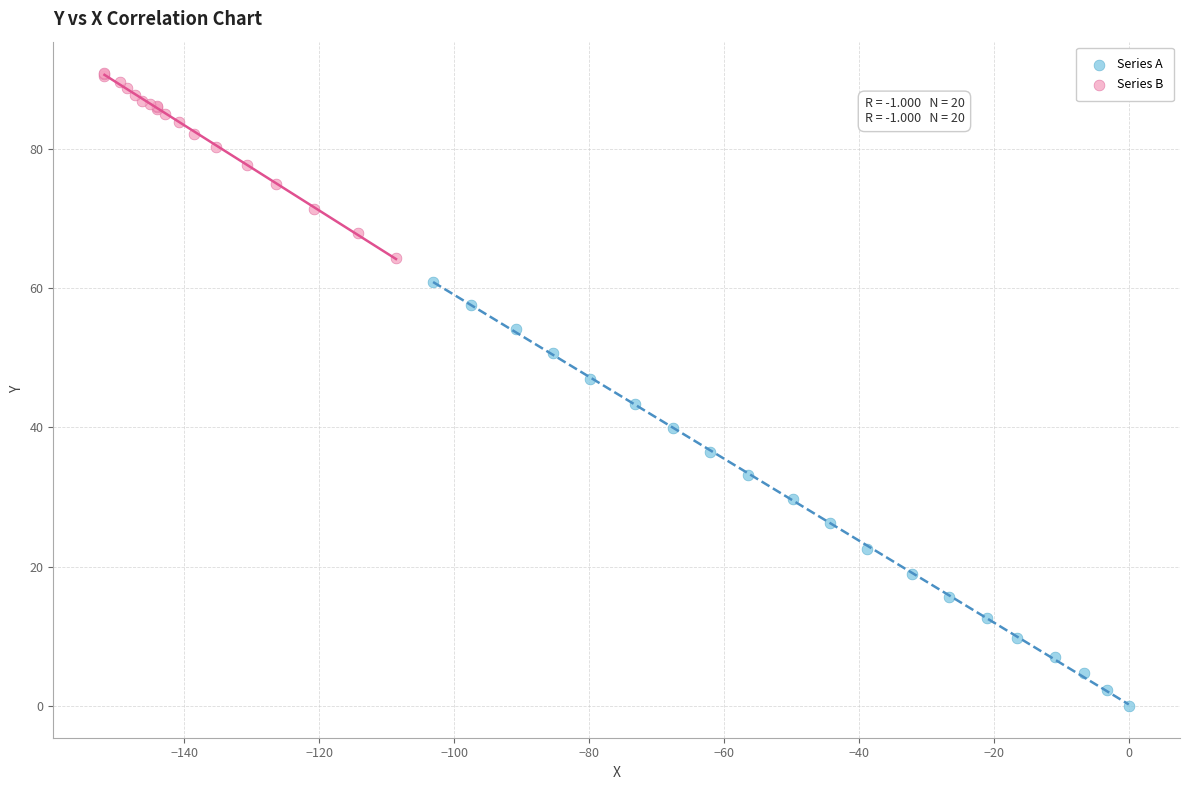

What are all the series names shown in the legend?

Series A, Series B